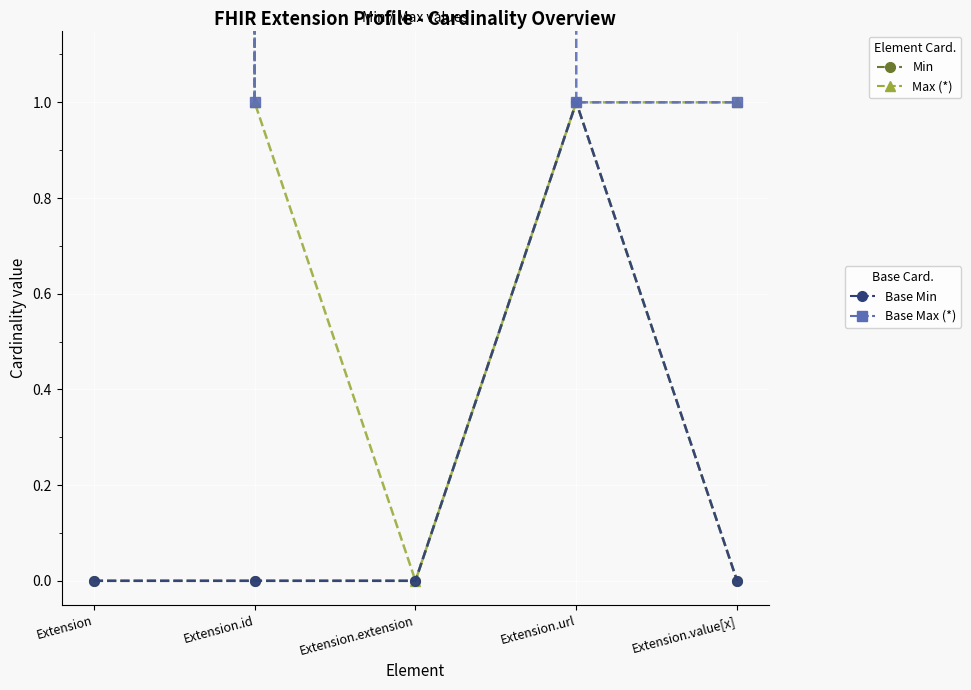

True or false: Min and Base Max (*) intersect in this chart.

False